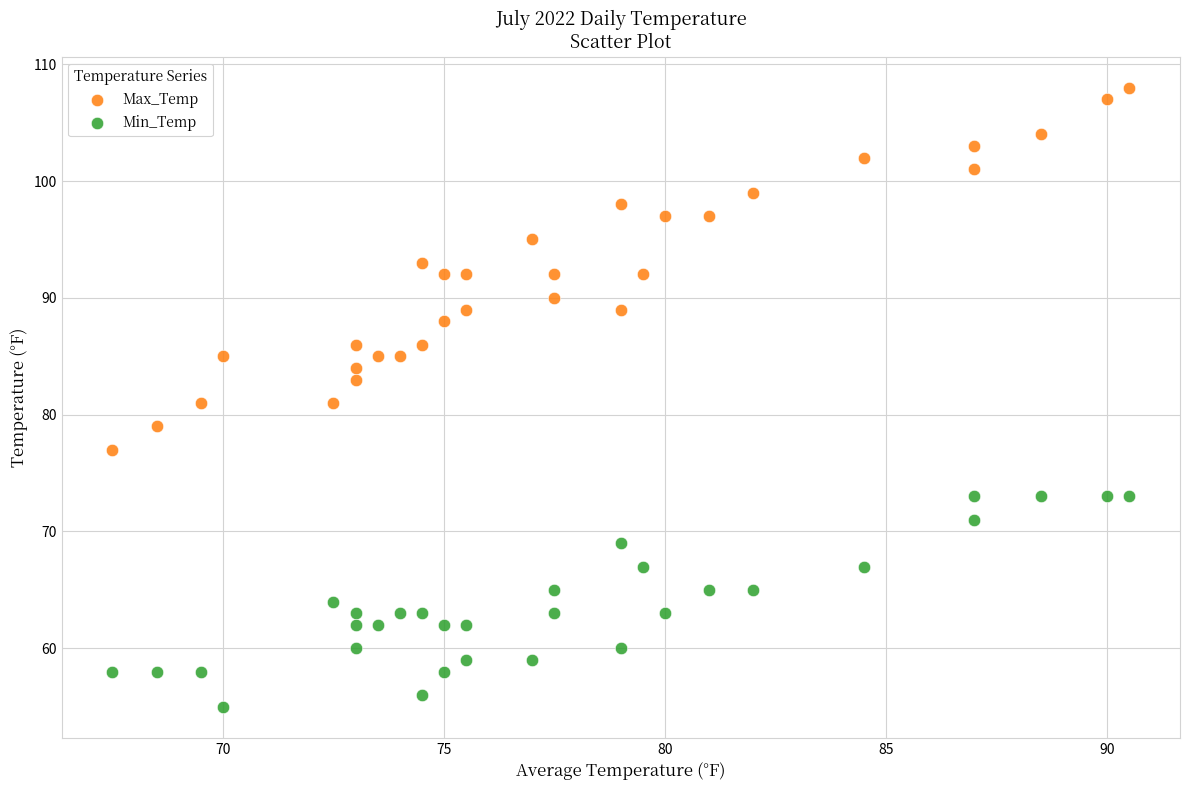

Which series contains the highest Y value?

Max_Temp